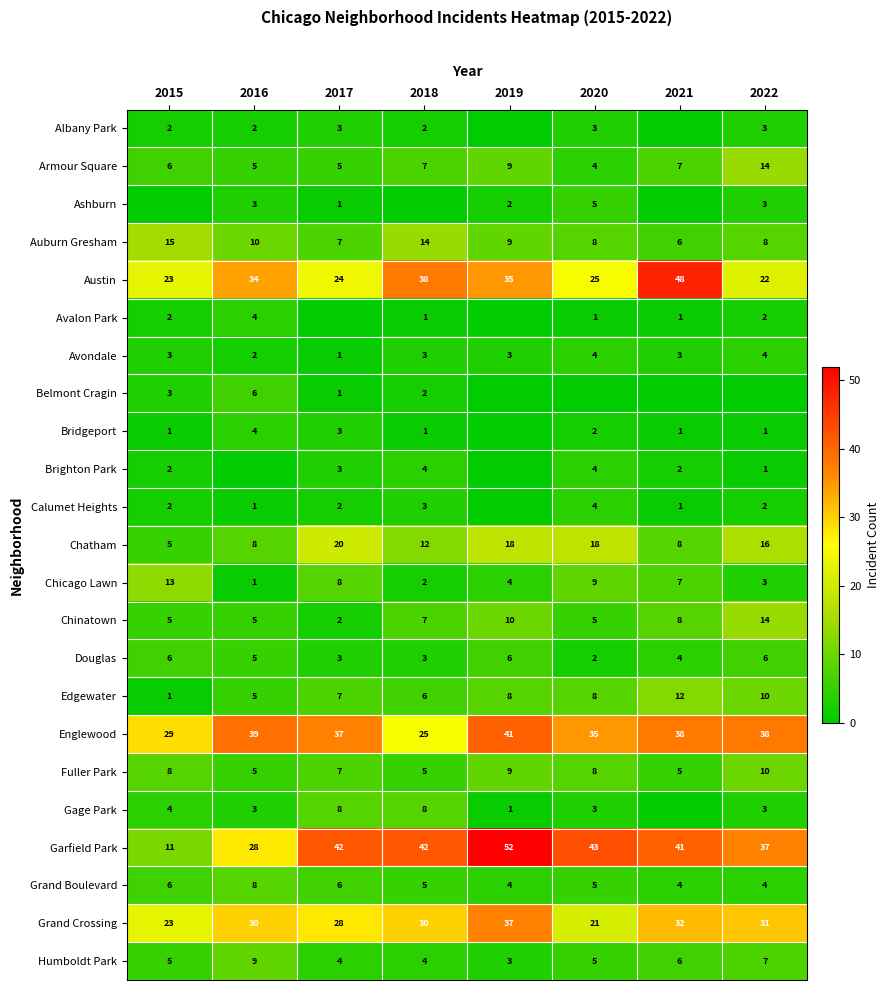

List the labels in order of Albany Park value, largest first.

2017, 2020, 2022, 2015, 2016, 2018, 2019, 2021